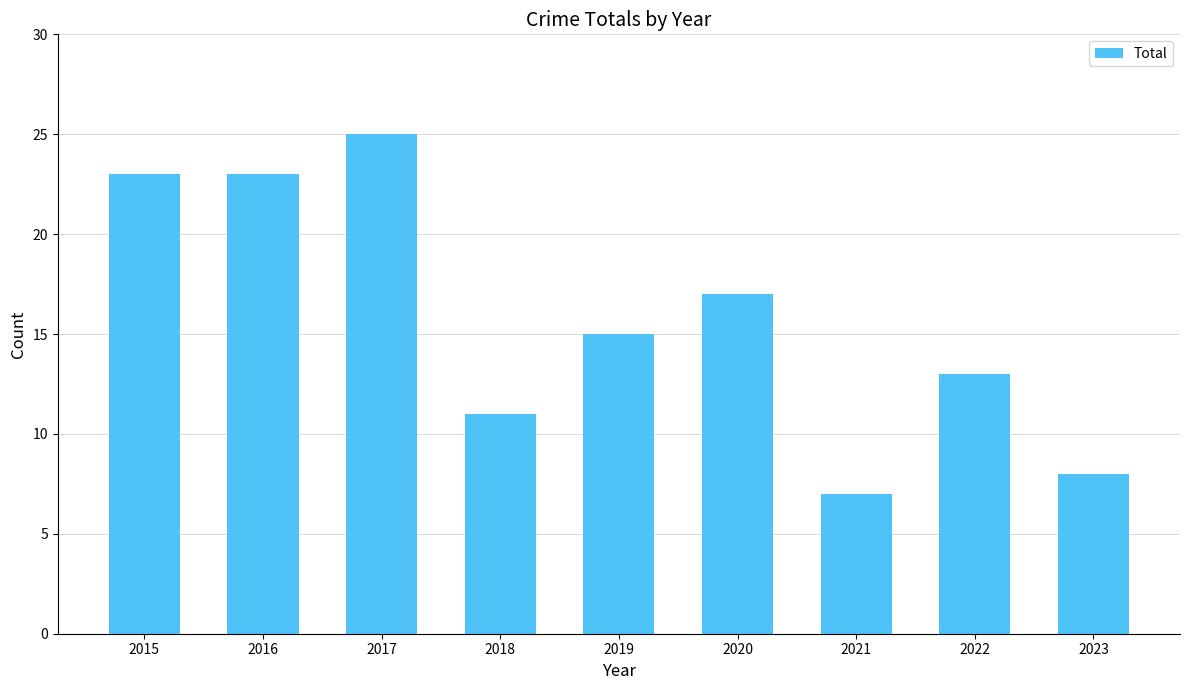

Which has a higher value, 2019 or 2018?

2019